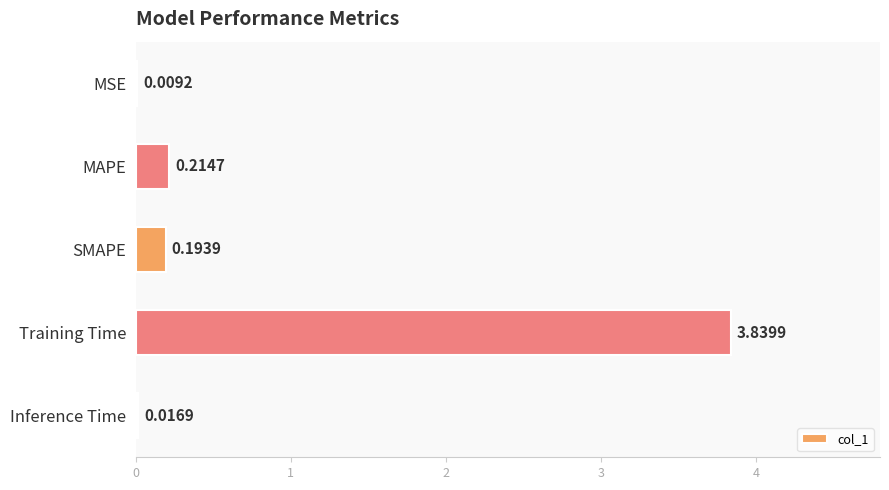

Which has a higher value, MAPE or SMAPE?

MAPE